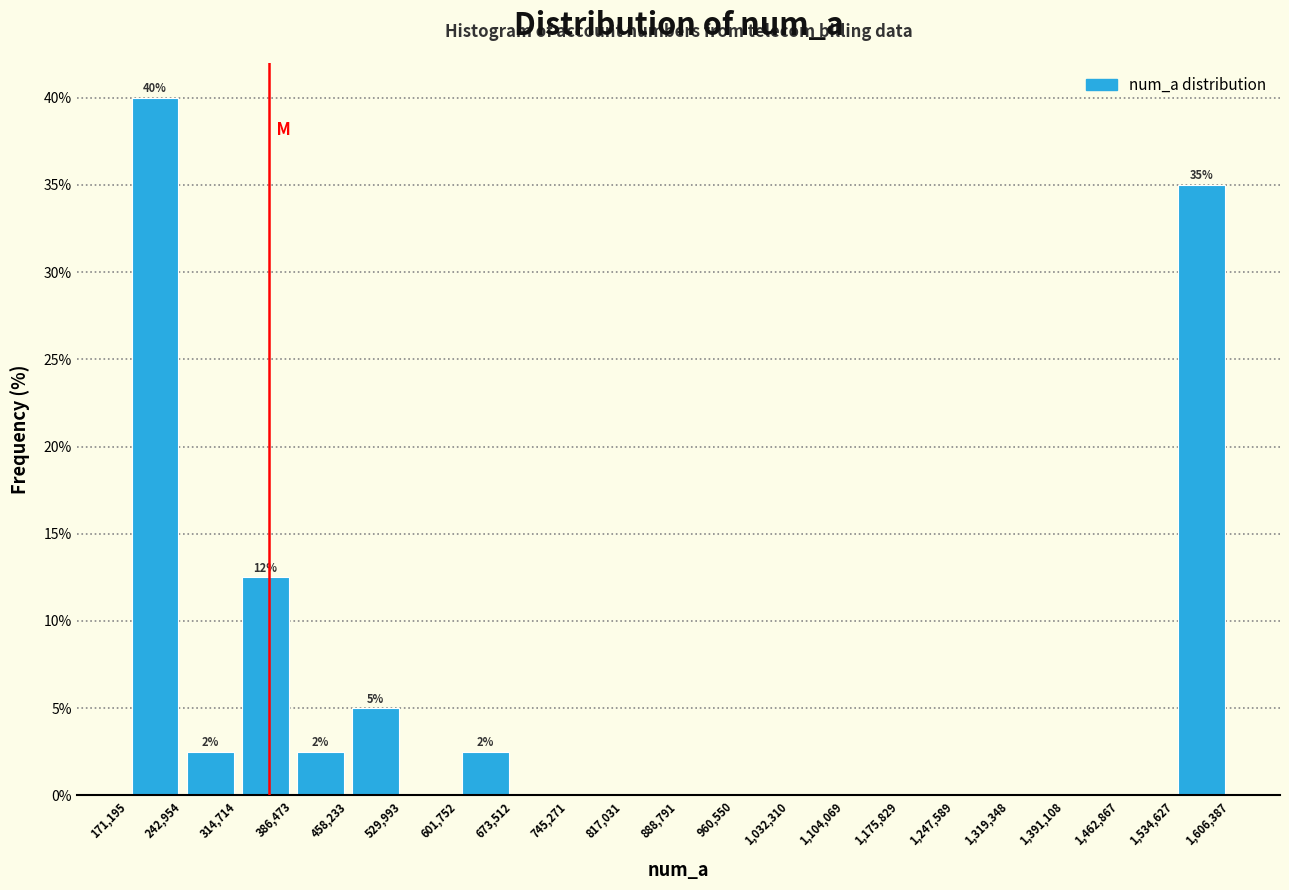

Over which range of the x-axis is the bar tallest?

171,195 to 242,954